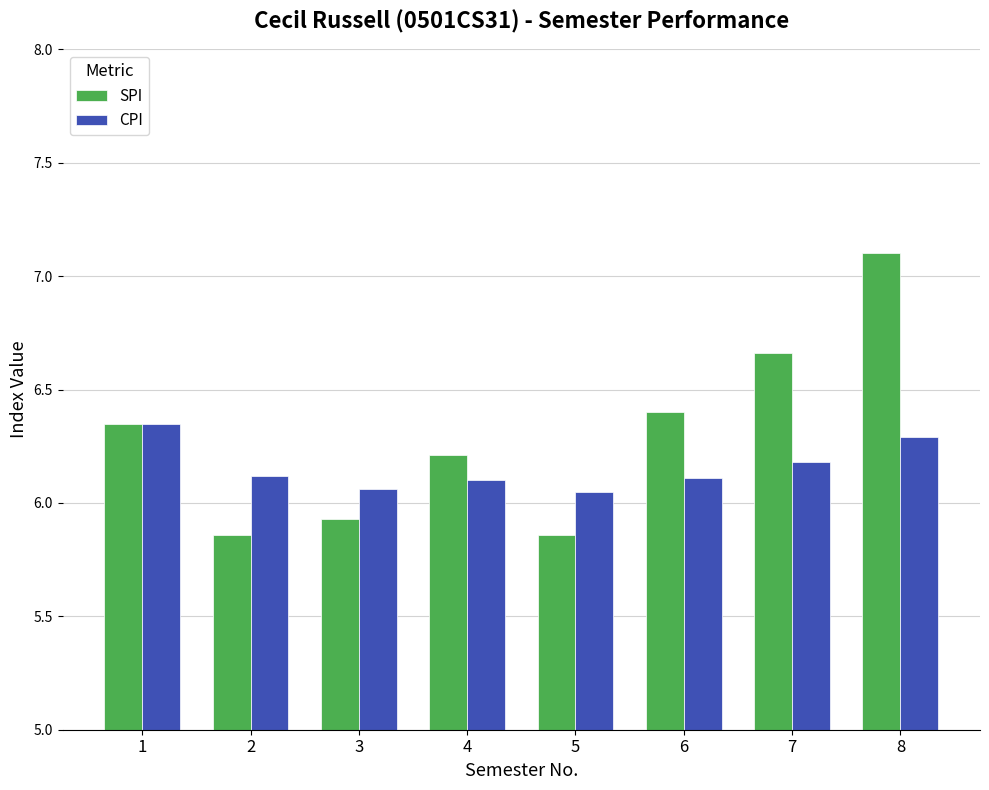

How many CPI values are between 6 and 7?

8